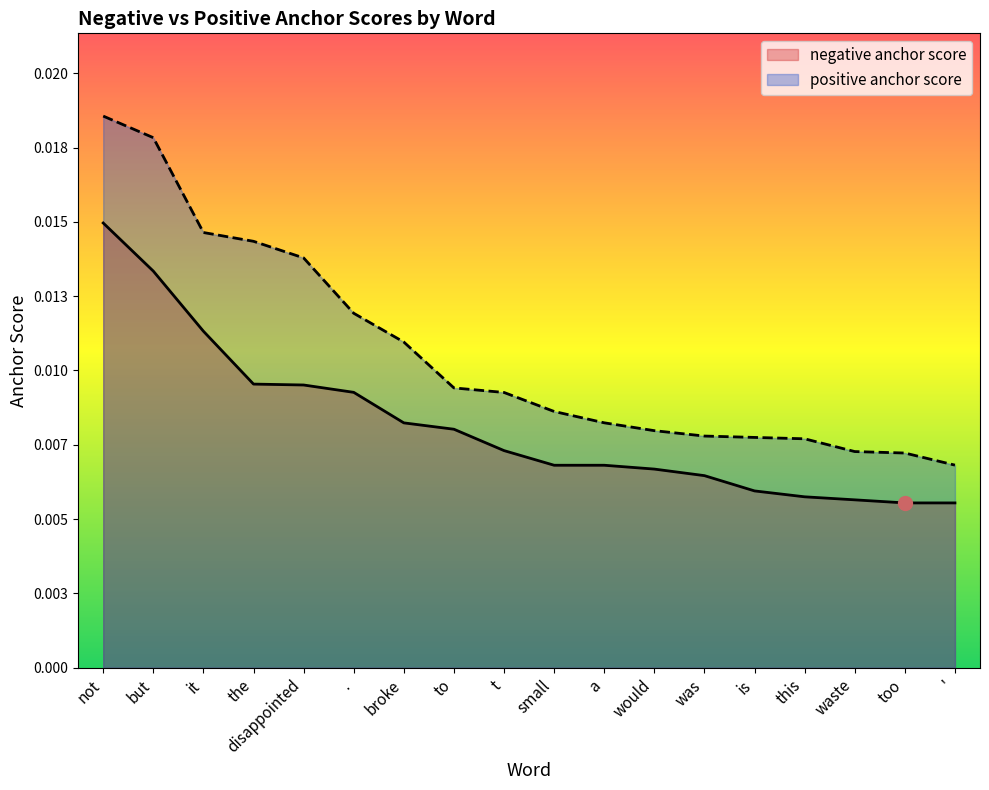

True or false: positive anchor score and negative anchor score intersect in this chart.

False